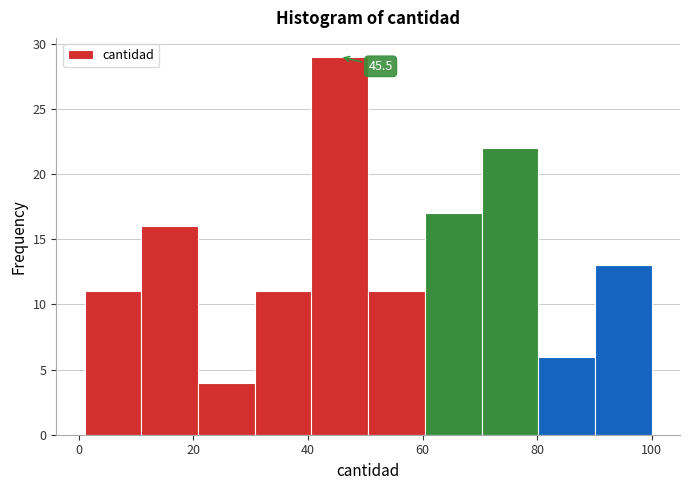

Which range on the x-axis has the tallest bar?

40 to 50